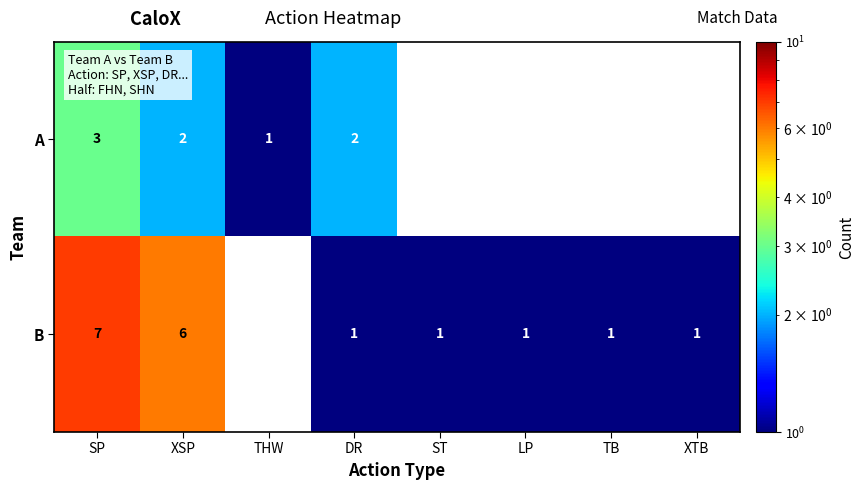

At ST, list the series in order from largest to smallest.

B, A